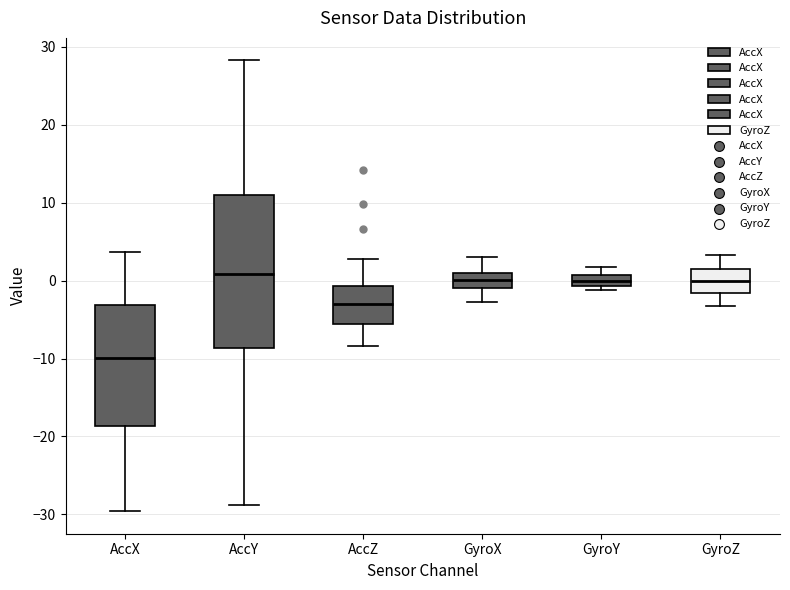

Where does the lower whisker of the box for AccZ end on the y-axis? The values are not printed on the chart, so give them approximately, as read against the axis.

-8